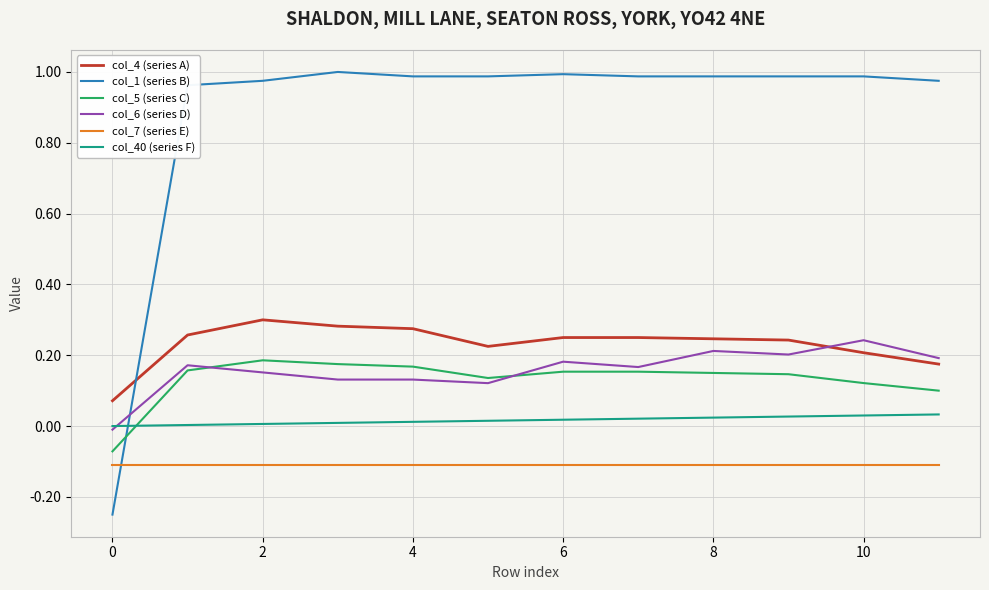

How many lines are shown in the chart?

6